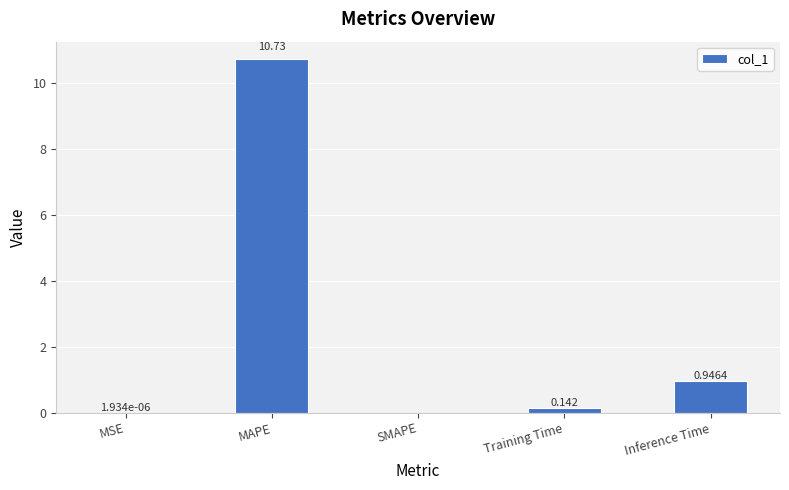

Between Inference Time and Training Time, which is larger?

Inference Time